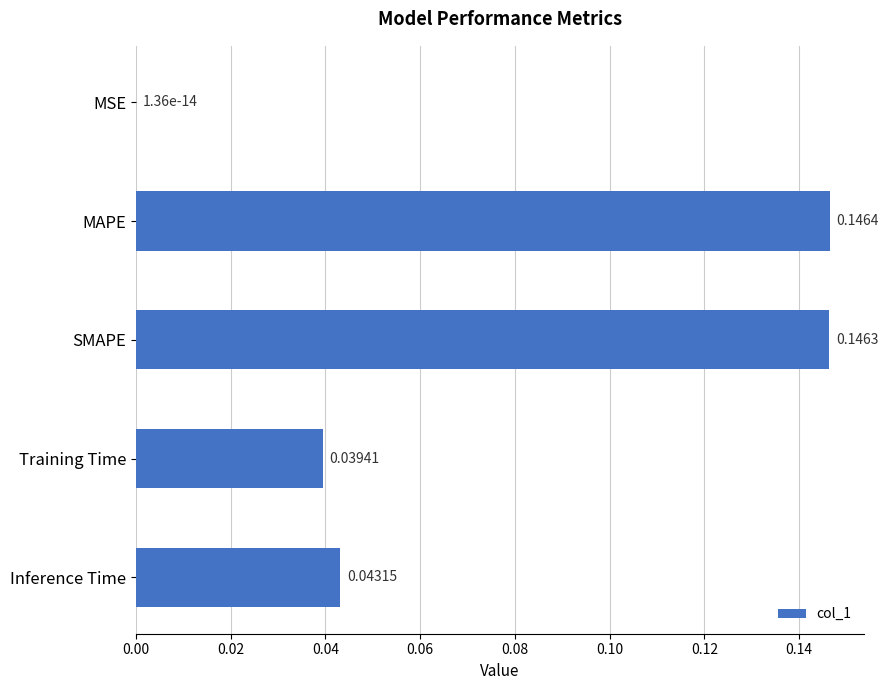

What is the sum of all values?

0.4